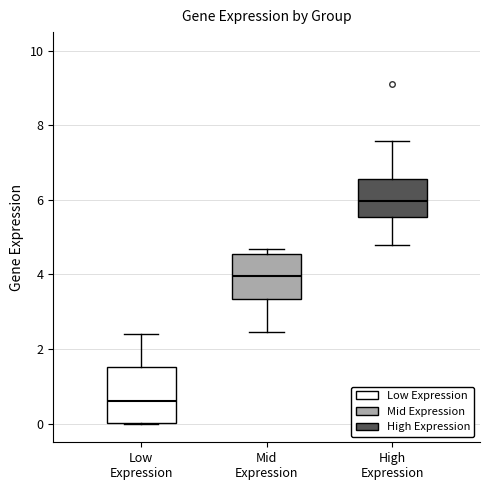

Which box is the tallest, from its lower edge to its upper edge?

Low Expression